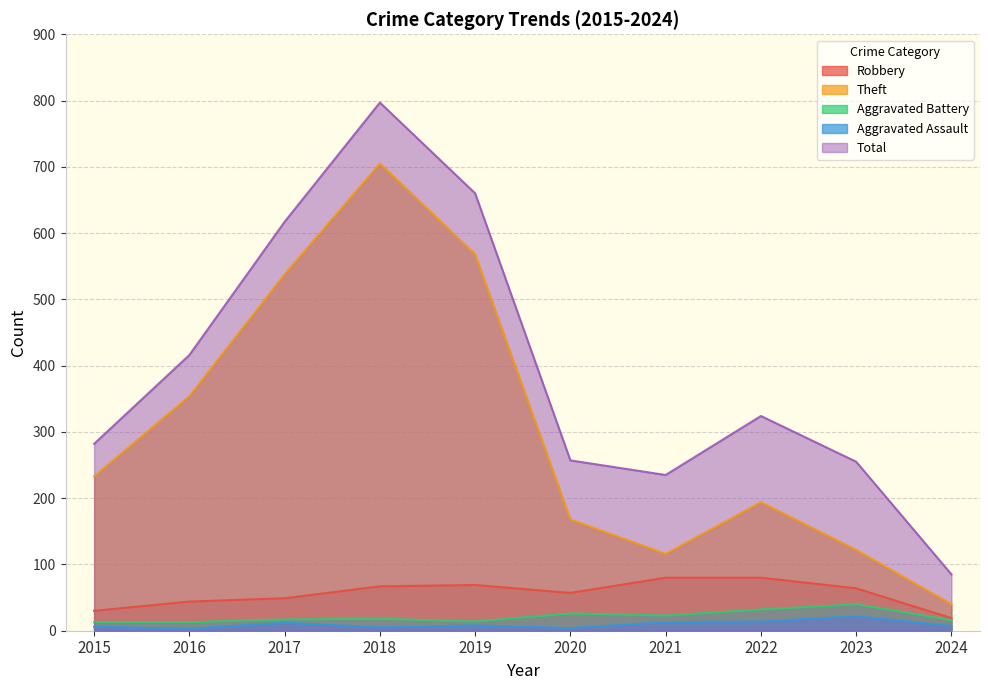

What is the maximum value for Aggravated Assault?

22